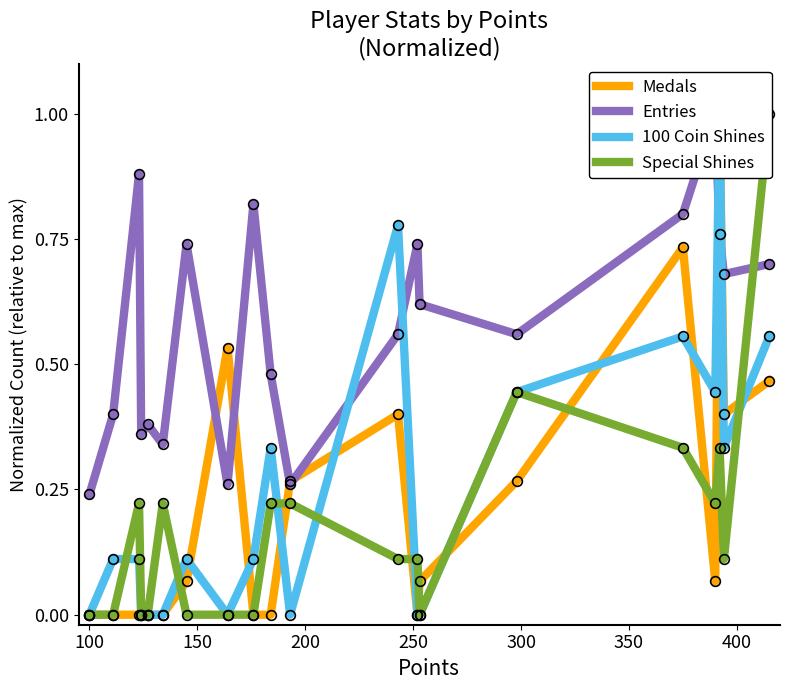

How many distinct data groups are displayed?

4